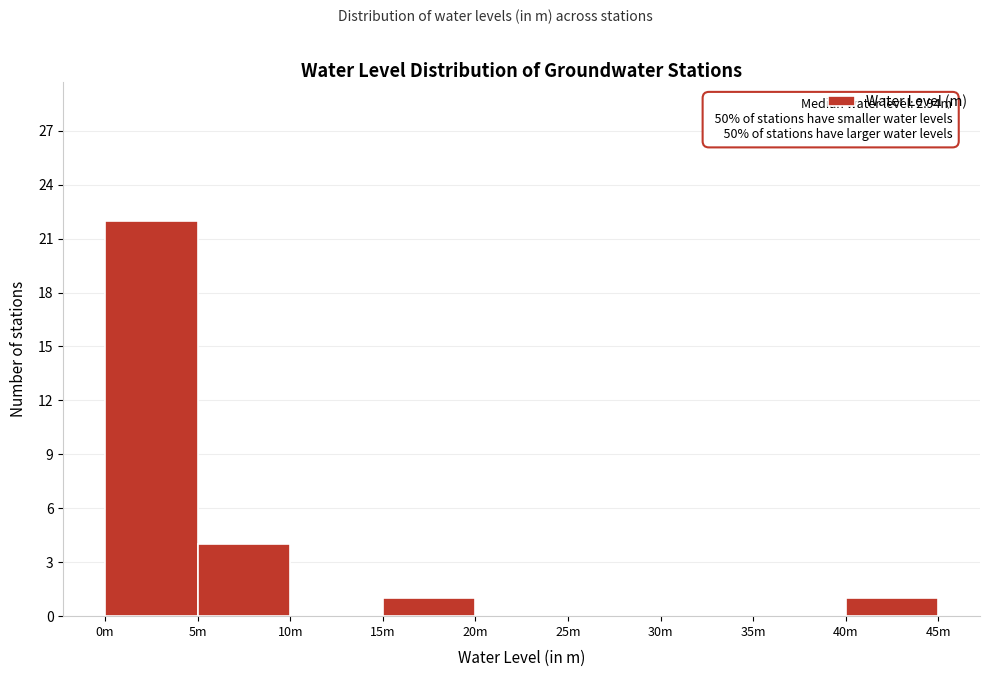

Reading left to right, extract all data points from this chart.

0m=22	5m=4	10m=0	15m=1	20m=0	25m=0	30m=0	35m=0	40m=1